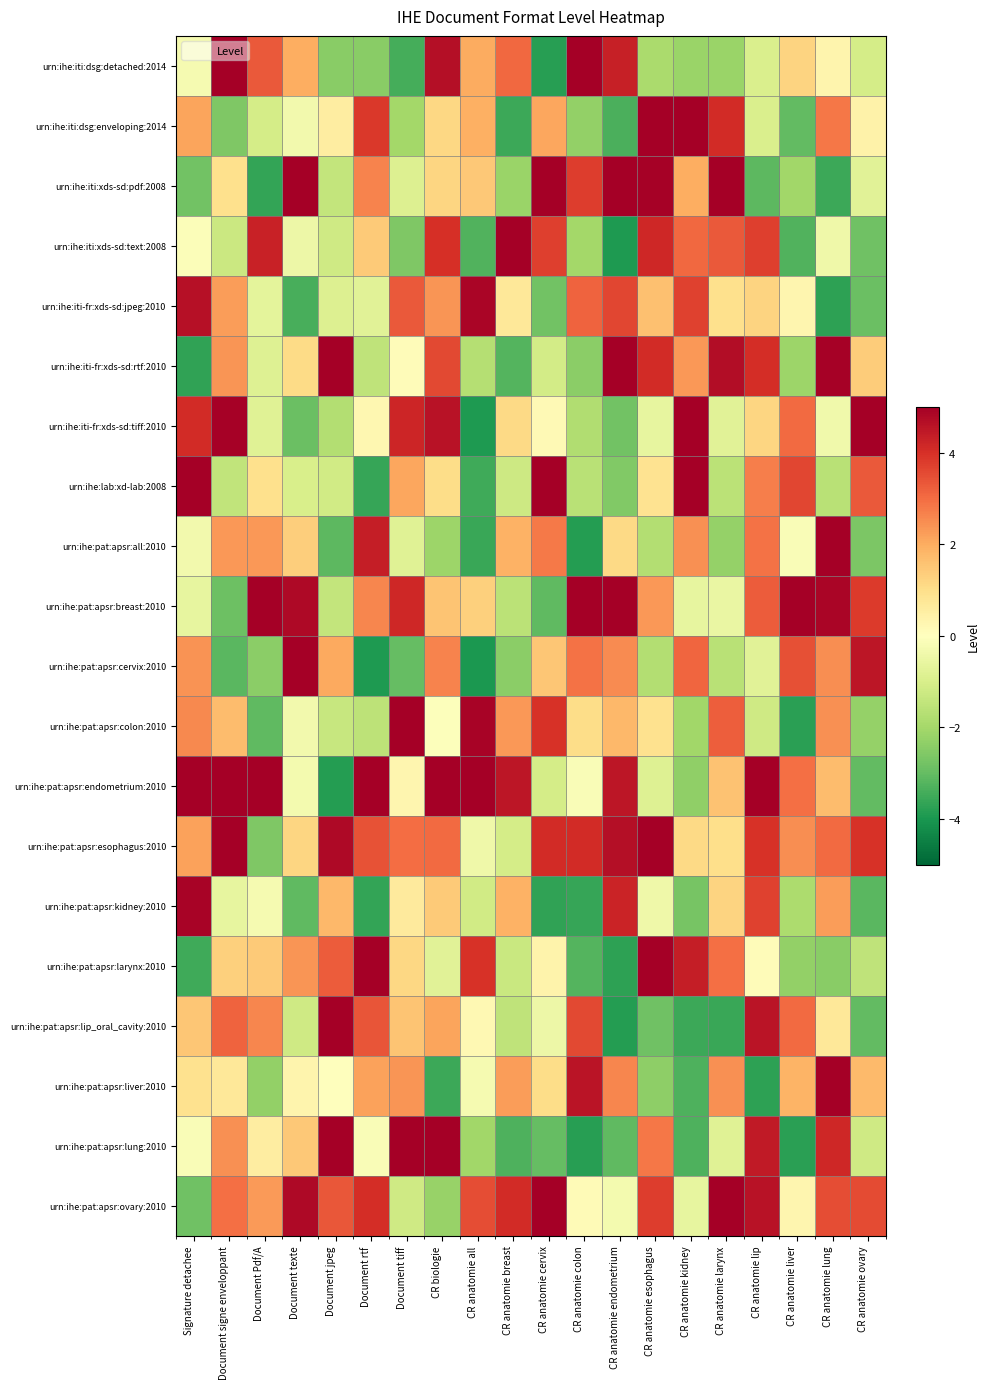

Reading right to left, list all the values displayed in this chart.

urn:ihe:iti:dsg:detached:2014: CR anatomie ovary=-1.1	CR anatomie lung=0.3	CR anatomie liver=1.2	CR anatomie lip=-1.0	CR anatomie larynx=-2.2	CR anatomie kidney=-2.2	CR anatomie esophagus=-1.9	CR anatomie endometrium=4.3	CR anatomie colon=5.0	CR anatomie cervix=-3.8	CR anatomie breast=3.1	CR anatomie all=2.0	CR biologie=4.7	Document tiff=-3.4	Document rtf=-2.4	Document jpeg=-2.4	Document texte=2.0	Document Pdf/A=3.3	Document signe enveloppant=5.0	Signature detachee=-0.3
urn:ihe:iti:dsg:enveloping:2014: CR anatomie ovary=0.4	CR anatomie lung=2.8	CR anatomie liver=-3.0	CR anatomie lip=-1.0	CR anatomie larynx=4.1	CR anatomie kidney=5.0	CR anatomie esophagus=5.0	CR anatomie endometrium=-3.3	CR anatomie colon=-2.3	CR anatomie cervix=2.1	CR anatomie breast=-3.5	CR anatomie all=1.9	CR biologie=1.1	Document tiff=-2.0	Document rtf=3.9	Document jpeg=0.6	Document texte=-0.3	Document Pdf/A=-1.1	Document signe enveloppant=-2.6	Signature detachee=2.1
urn:ihe:iti:xds-sd:pdf:2008: CR anatomie ovary=-0.7	CR anatomie lung=-3.5	CR anatomie liver=-2.0	CR anatomie lip=-3.1	CR anatomie larynx=5.0	CR anatomie kidney=2.0	CR anatomie esophagus=4.9	CR anatomie endometrium=5.0	CR anatomie colon=3.8	CR anatomie cervix=5.0	CR anatomie breast=-2.2	CR anatomie all=1.5	CR biologie=1.2	Document tiff=-0.9	Document rtf=2.6	Document jpeg=-1.4	Document texte=5.0	Document Pdf/A=-3.7	Document signe enveloppant=1.0	Signature detachee=-2.8
urn:ihe:iti:xds-sd:text:2008: CR anatomie ovary=-2.8	CR anatomie lung=-0.4	CR anatomie liver=-3.3	CR anatomie lip=3.7	CR anatomie larynx=3.3	CR anatomie kidney=3.1	CR anatomie esophagus=4.2	CR anatomie endometrium=-3.9	CR anatomie colon=-2.0	CR anatomie cervix=3.7	CR anatomie breast=5.0	CR anatomie all=-3.3	CR biologie=4.0	Document tiff=-2.6	Document rtf=1.4	Document jpeg=-1.2	Document texte=-0.4	Document Pdf/A=4.3	Document signe enveloppant=-1.3	Signature detachee=-0.1
urn:ihe:iti-fr:xds-sd:jpeg:2010: CR anatomie ovary=-2.9	CR anatomie lung=-3.7	CR anatomie liver=0.3	CR anatomie lip=1.2	CR anatomie larynx=0.9	CR anatomie kidney=3.7	CR anatomie esophagus=1.6	CR anatomie endometrium=3.6	CR anatomie colon=3.1	CR anatomie cervix=-2.8	CR anatomie breast=0.7	CR anatomie all=4.9	CR biologie=2.4	Document tiff=3.3	Document rtf=-0.7	Document jpeg=-0.9	Document texte=-3.4	Document Pdf/A=-0.7	Document signe enveloppant=2.2	Signature detachee=4.6
urn:ihe:iti-fr:xds-sd:rtf:2010: CR anatomie ovary=1.4	CR anatomie lung=4.9	CR anatomie liver=-2.1	CR anatomie lip=4.0	CR anatomie larynx=4.7	CR anatomie kidney=2.3	CR anatomie esophagus=4.1	CR anatomie endometrium=5.0	CR anatomie colon=-2.4	CR anatomie cervix=-1.1	CR anatomie breast=-3.2	CR anatomie all=-1.7	CR biologie=3.6	Document tiff=0.1	Document rtf=-1.5	Document jpeg=5.0	Document texte=1.1	Document Pdf/A=-0.9	Document signe enveloppant=2.4	Signature detachee=-3.7
urn:ihe:iti-fr:xds-sd:tiff:2010: CR anatomie ovary=5.0	CR anatomie lung=-0.4	CR anatomie liver=3.0	CR anatomie lip=1.2	CR anatomie larynx=-0.8	CR anatomie kidney=5.0	CR anatomie esophagus=-0.6	CR anatomie endometrium=-2.8	CR anatomie colon=-1.8	CR anatomie cervix=0.2	CR anatomie breast=1.1	CR anatomie all=-3.9	CR biologie=4.6	Document tiff=4.2	Document rtf=0.3	Document jpeg=-1.7	Document texte=-2.9	Document Pdf/A=-0.8	Document signe enveloppant=5.0	Signature detachee=4.1
urn:ihe:lab:xd-lab:2008: CR anatomie ovary=3.3	CR anatomie lung=-1.6	CR anatomie liver=3.6	CR anatomie lip=2.7	CR anatomie larynx=-1.6	CR anatomie kidney=5.0	CR anatomie esophagus=0.9	CR anatomie endometrium=-2.6	CR anatomie colon=-1.6	CR anatomie cervix=5.0	CR anatomie breast=-1.2	CR anatomie all=-3.5	CR biologie=1.0	Document tiff=2.1	Document rtf=-3.6	Document jpeg=-1.2	Document texte=-1.0	Document Pdf/A=1.0	Document signe enveloppant=-1.5	Signature detachee=5.0
urn:ihe:pat:apsr:all:2010: CR anatomie ovary=-2.6	CR anatomie lung=5.0	CR anatomie liver=-0.1	CR anatomie lip=2.9	CR anatomie larynx=-2.3	CR anatomie kidney=2.5	CR anatomie esophagus=-1.7	CR anatomie endometrium=1.1	CR anatomie colon=-3.8	CR anatomie cervix=2.8	CR anatomie breast=1.9	CR anatomie all=-3.6	CR biologie=-2.1	Document tiff=-0.8	Document rtf=4.4	Document jpeg=-3.1	Document texte=1.4	Document Pdf/A=2.3	Document signe enveloppant=2.3	Signature detachee=-0.3
urn:ihe:pat:apsr:breast:2010: CR anatomie ovary=3.8	CR anatomie lung=4.9	CR anatomie liver=5.0	CR anatomie lip=3.3	CR anatomie larynx=-0.5	CR anatomie kidney=-0.6	CR anatomie esophagus=2.3	CR anatomie endometrium=5.0	CR anatomie colon=5.0	CR anatomie cervix=-3.1	CR anatomie breast=-1.6	CR anatomie all=1.3	CR biologie=1.6	Document tiff=4.2	Document rtf=2.6	Document jpeg=-1.4	Document texte=4.8	Document Pdf/A=5.0	Document signe enveloppant=-2.9	Signature detachee=-0.6
urn:ihe:pat:apsr:cervix:2010: CR anatomie ovary=4.5	CR anatomie lung=2.5	CR anatomie liver=3.5	CR anatomie lip=-0.7	CR anatomie larynx=-1.6	CR anatomie kidney=3.1	CR anatomie esophagus=-1.8	CR anatomie endometrium=2.5	CR anatomie colon=2.9	CR anatomie cervix=1.5	CR anatomie breast=-2.4	CR anatomie all=-3.9	CR biologie=2.6	Document tiff=-3.0	Document rtf=-3.9	Document jpeg=2.1	Document texte=5.0	Document Pdf/A=-2.4	Document signe enveloppant=-3.2	Signature detachee=2.4
urn:ihe:pat:apsr:colon:2010: CR anatomie ovary=-2.2	CR anatomie lung=2.5	CR anatomie liver=-3.8	CR anatomie lip=-1.2	CR anatomie larynx=3.2	CR anatomie kidney=-2.0	CR anatomie esophagus=0.9	CR anatomie endometrium=1.8	CR anatomie colon=1.0	CR anatomie cervix=3.9	CR anatomie breast=2.3	CR anatomie all=4.9	CR biologie=-0.1	Document tiff=5.0	Document rtf=-1.6	Document jpeg=-1.3	Document texte=-0.3	Document Pdf/A=-3.1	Document signe enveloppant=1.7	Signature detachee=2.6
urn:ihe:pat:apsr:endometrium:2010: CR anatomie ovary=-3.0	CR anatomie lung=1.7	CR anatomie liver=3.0	CR anatomie lip=5.0	CR anatomie larynx=1.6	CR anatomie kidney=-2.3	CR anatomie esophagus=-0.8	CR anatomie endometrium=4.5	CR anatomie colon=-0.1	CR anatomie cervix=-1.1	CR anatomie breast=4.5	CR anatomie all=5.0	CR biologie=5.0	Document tiff=0.3	Document rtf=5.0	Document jpeg=-3.8	Document texte=-0.3	Document Pdf/A=5.0	Document signe enveloppant=5.0	Signature detachee=5.0
urn:ihe:pat:apsr:esophagus:2010: CR anatomie ovary=4.0	CR anatomie lung=3.0	CR anatomie liver=2.5	CR anatomie lip=4.0	CR anatomie larynx=1.0	CR anatomie kidney=1.1	CR anatomie esophagus=5.0	CR anatomie endometrium=4.7	CR anatomie colon=4.1	CR anatomie cervix=4.1	CR anatomie breast=-1.1	CR anatomie all=-0.4	CR biologie=3.0	Document tiff=3.0	Document rtf=3.4	Document jpeg=4.8	Document texte=1.2	Document Pdf/A=-2.6	Document signe enveloppant=5.0	Signature detachee=2.2
urn:ihe:pat:apsr:kidney:2010: CR anatomie ovary=-3.1	CR anatomie lung=2.2	CR anatomie liver=-1.8	CR anatomie lip=3.7	CR anatomie larynx=1.2	CR anatomie kidney=-2.7	CR anatomie esophagus=-0.4	CR anatomie endometrium=4.2	CR anatomie colon=-3.6	CR anatomie cervix=-3.7	CR anatomie breast=1.9	CR anatomie all=-1.1	CR biologie=1.4	Document tiff=0.7	Document rtf=-3.6	Document jpeg=1.8	Document texte=-3.1	Document Pdf/A=-0.2	Document signe enveloppant=-0.6	Signature detachee=4.9
urn:ihe:pat:apsr:larynx:2010: CR anatomie ovary=-1.5	CR anatomie lung=-2.4	CR anatomie liver=-2.3	CR anatomie lip=0.1	CR anatomie larynx=3.0	CR anatomie kidney=4.4	CR anatomie esophagus=5.0	CR anatomie endometrium=-3.7	CR anatomie colon=-3.2	CR anatomie cervix=0.4	CR anatomie breast=-1.3	CR anatomie all=4.0	CR biologie=-0.8	Document tiff=1.2	Document rtf=5.0	Document jpeg=3.3	Document texte=2.4	Document Pdf/A=1.4	Document signe enveloppant=1.3	Signature detachee=-3.5
urn:ihe:pat:apsr:lip_oral_cavity:2010: CR anatomie ovary=-3.0	CR anatomie lung=0.7	CR anatomie liver=3.0	CR anatomie lip=4.6	CR anatomie larynx=-3.6	CR anatomie kidney=-3.5	CR anatomie esophagus=-2.8	CR anatomie endometrium=-3.9	CR anatomie colon=3.6	CR anatomie cervix=-0.4	CR anatomie breast=-1.5	CR anatomie all=0.2	CR biologie=2.1	Document tiff=1.5	Document rtf=3.4	Document jpeg=5.0	Document texte=-1.2	Document Pdf/A=2.6	Document signe enveloppant=3.1	Signature detachee=1.5
urn:ihe:pat:apsr:liver:2010: CR anatomie ovary=1.8	CR anatomie lung=5.0	CR anatomie liver=1.9	CR anatomie lip=-3.7	CR anatomie larynx=2.4	CR anatomie kidney=-3.3	CR anatomie esophagus=-2.4	CR anatomie endometrium=2.6	CR anatomie colon=4.6	CR anatomie cervix=1.0	CR anatomie breast=2.3	CR anatomie all=-0.3	CR biologie=-3.5	Document tiff=2.4	Document rtf=2.2	Document jpeg=-0.0	Document texte=0.3	Document Pdf/A=-2.3	Document signe enveloppant=0.7	Signature detachee=0.9
urn:ihe:pat:apsr:lung:2010: CR anatomie ovary=-1.2	CR anatomie lung=4.1	CR anatomie liver=-3.8	CR anatomie lip=4.4	CR anatomie larynx=-0.8	CR anatomie kidney=-3.3	CR anatomie esophagus=2.8	CR anatomie endometrium=-3.1	CR anatomie colon=-3.8	CR anatomie cervix=-3.0	CR anatomie breast=-3.3	CR anatomie all=-2.0	CR biologie=5.0	Document tiff=5.0	Document rtf=-0.1	Document jpeg=5.0	Document texte=1.5	Document Pdf/A=0.6	Document signe enveloppant=2.4	Signature detachee=-0.1
urn:ihe:pat:apsr:ovary:2010: CR anatomie ovary=3.5	CR anatomie lung=3.5	CR anatomie liver=0.3	CR anatomie lip=4.6	CR anatomie larynx=5.0	CR anatomie kidney=-0.6	CR anatomie esophagus=3.8	CR anatomie endometrium=-0.3	CR anatomie colon=0.1	CR anatomie cervix=5.0	CR anatomie breast=4.1	CR anatomie all=3.5	CR biologie=-2.2	Document tiff=-1.2	Document rtf=4.0	Document jpeg=3.4	Document texte=4.8	Document Pdf/A=2.3	Document signe enveloppant=3.0	Signature detachee=-2.8